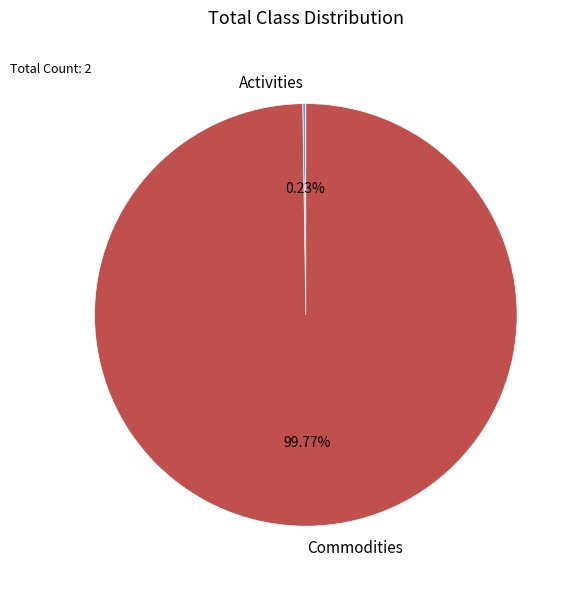

To the nearest percent, what is the average slice percentage?

50%